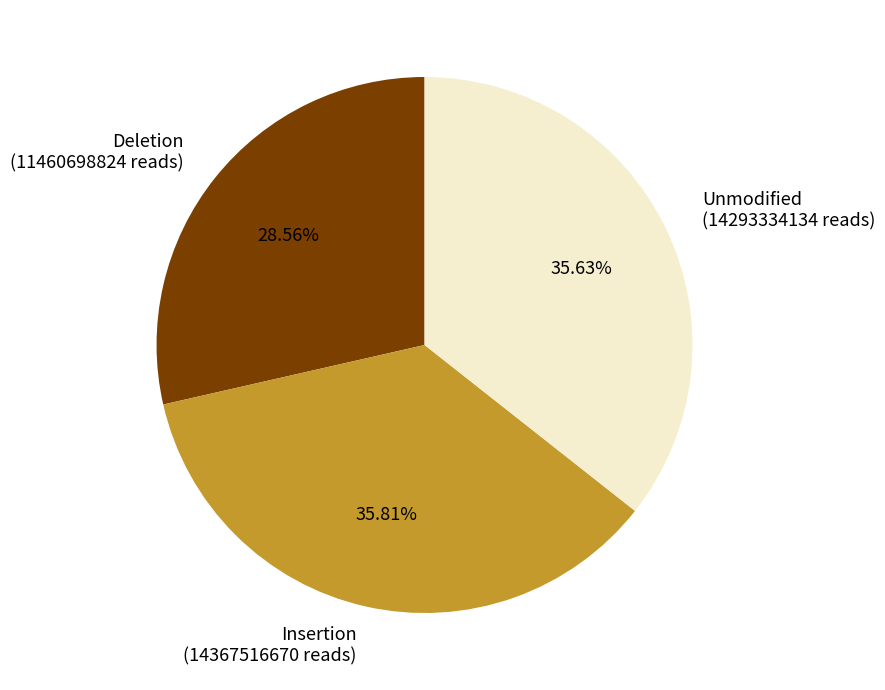

Is there a majority slice in this chart?

No